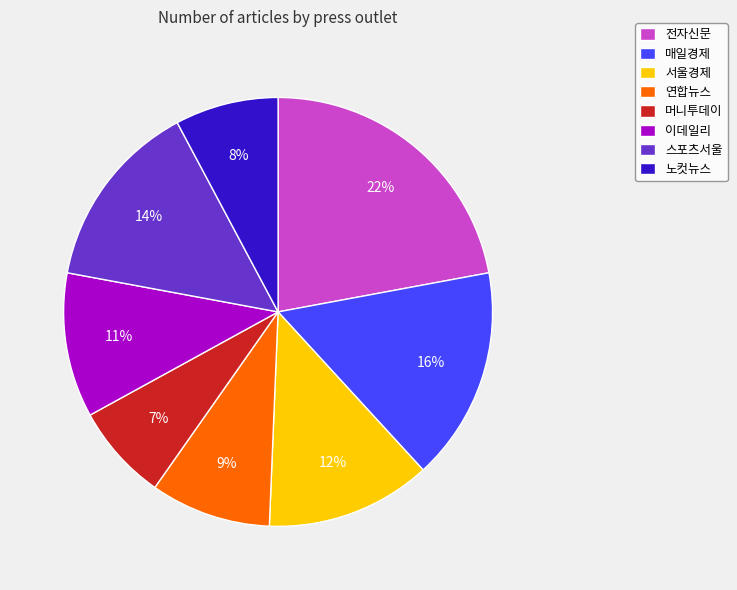

To the nearest percent, what is the combined percentage of 머니투데이 and 전자신문?

29%